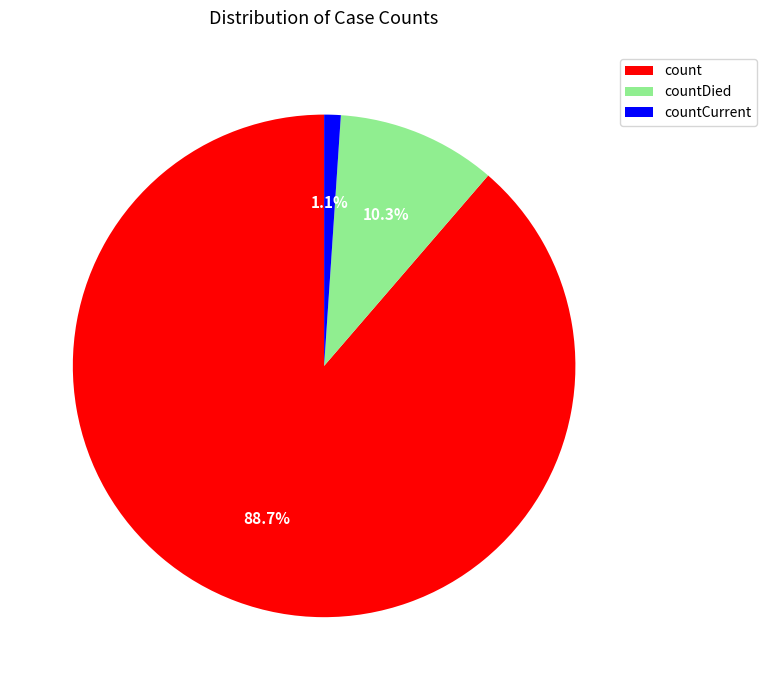

Rank the categories by value from lowest to highest.

countCurrent, countDied, count